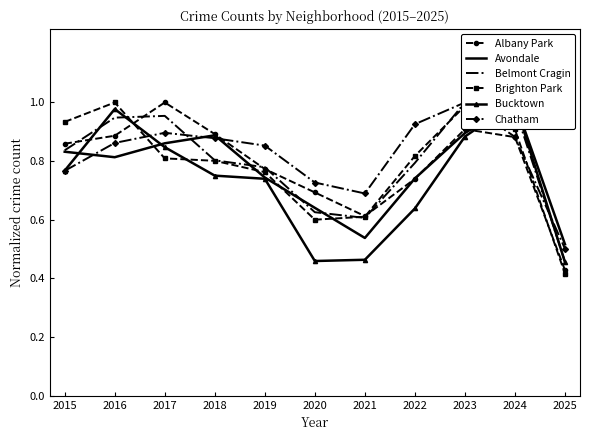

Reading left to right, list all the values displayed in this chart.

Albany Park: 0.9	0.9	1.0	0.9	0.8	0.7	0.6	0.7	0.9	0.9	0.4
Avondale: 0.8	0.8	0.9	0.9	0.7	0.6	0.5	0.7	0.9	1.0	0.5
Belmont Cragin: 0.8	0.9	1.0	0.8	0.8	0.6	0.6	0.8	1.0	1.0	0.5
Brighton Park: 0.9	1.0	0.8	0.8	0.8	0.6	0.6	0.8	1.0	0.9	0.4
Bucktown: 0.8	1.0	0.8	0.8	0.7	0.5	0.5	0.6	0.9	1.0	0.5
Chatham: 0.8	0.9	0.9	0.9	0.9	0.7	0.7	0.9	1.0	0.9	0.5